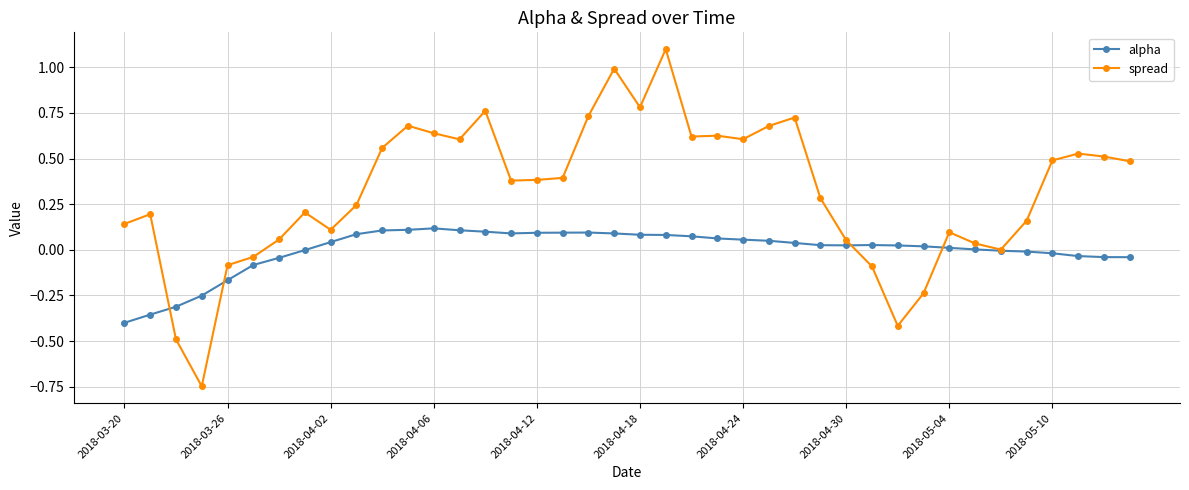

True or false: alpha has more than 0 interior local peaks.

True